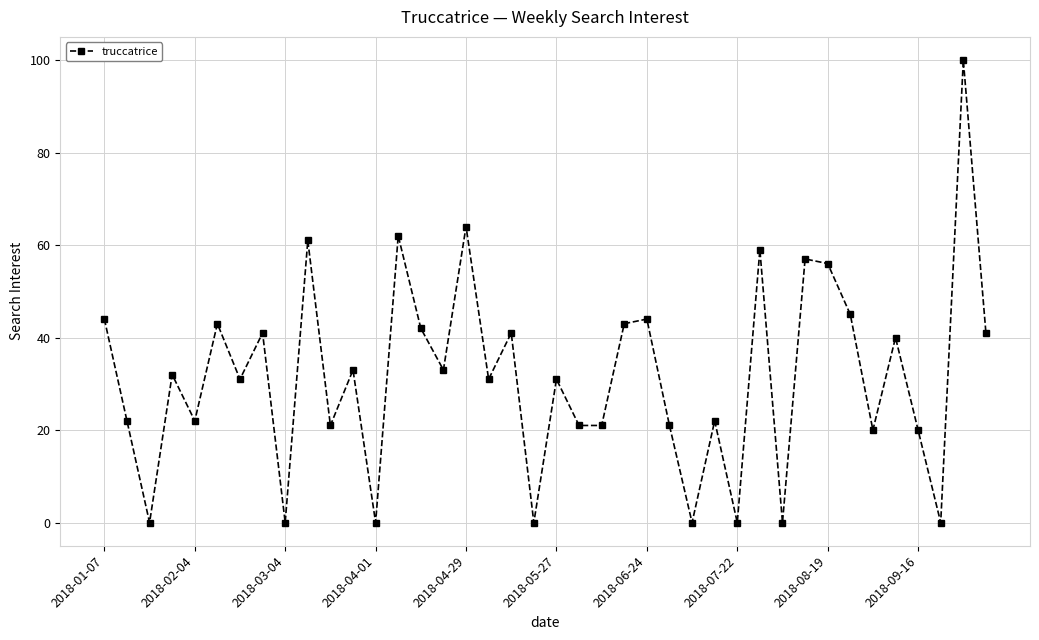

What is the maximum value shown in the chart?

100